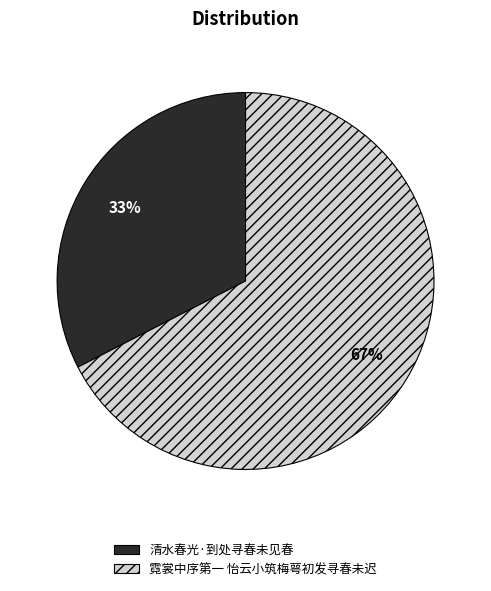

How many segments does this pie chart have?

2